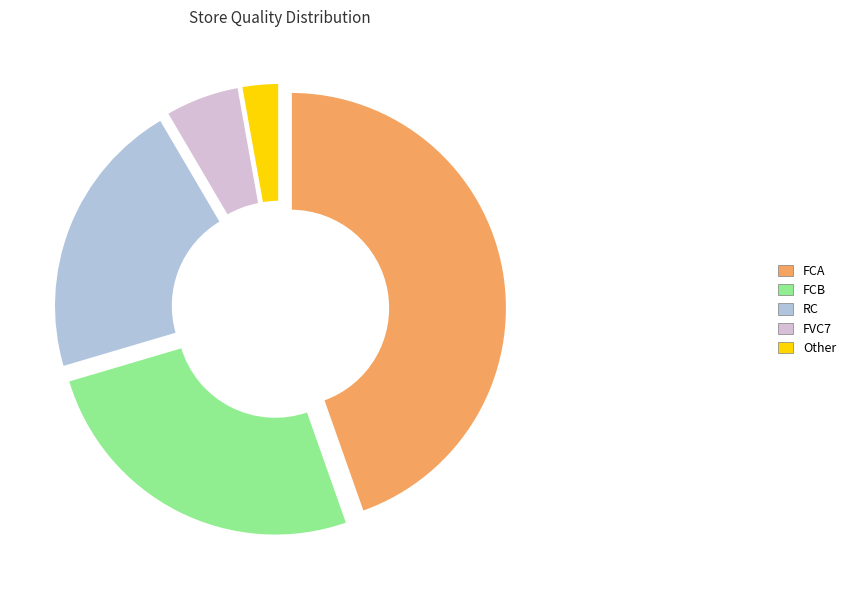

Which slice is the largest?

FCA